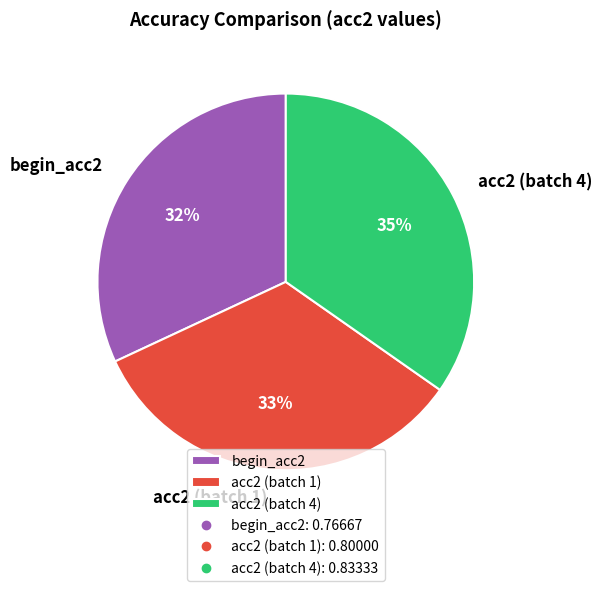

What is the smallest slice in the pie chart?

begin_acc2